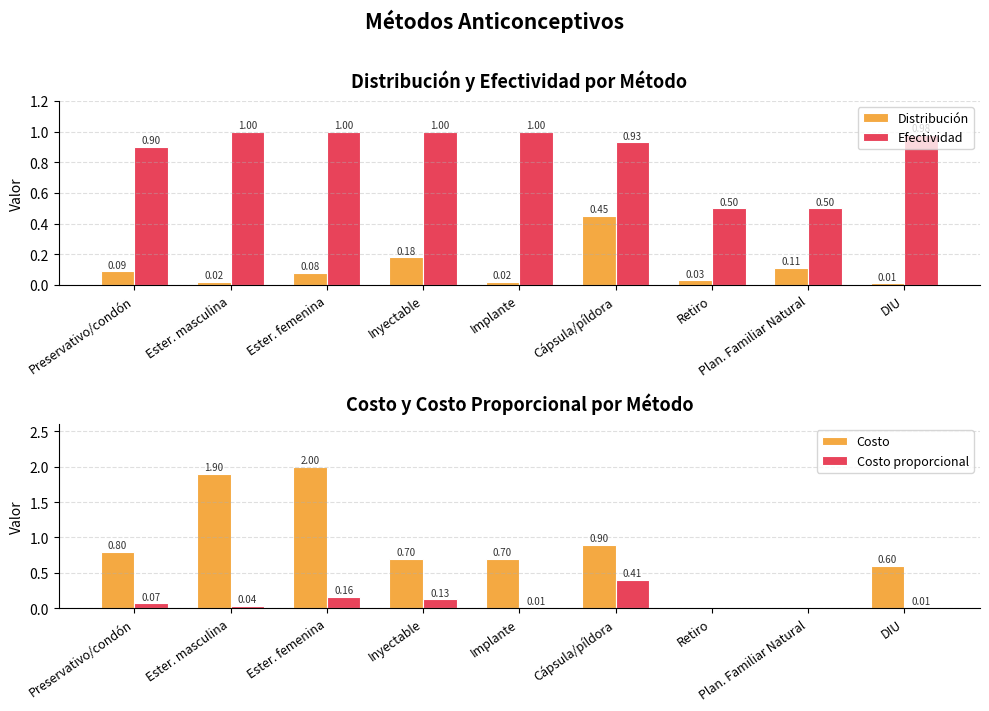

Which series has the largest range (max minus min)?

Costo